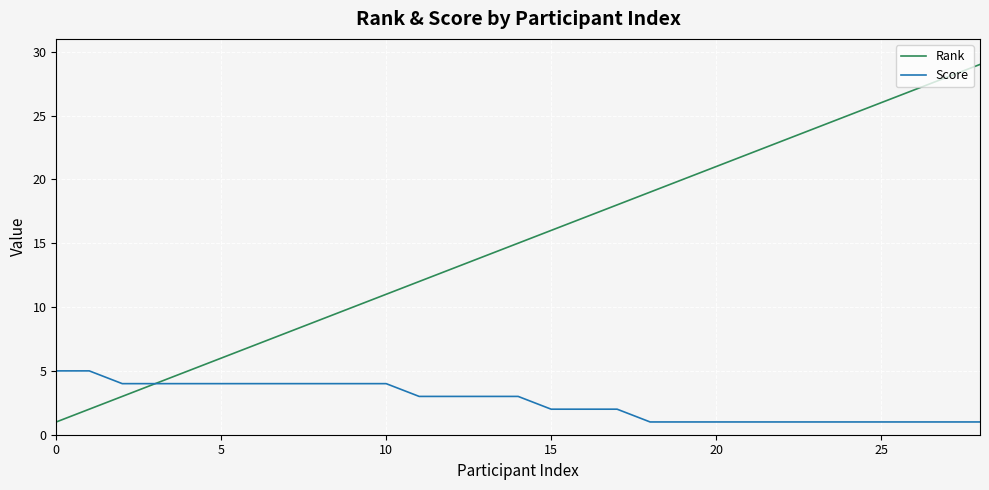

List the series in order of their overall mean, lowest first.

Score, Rank